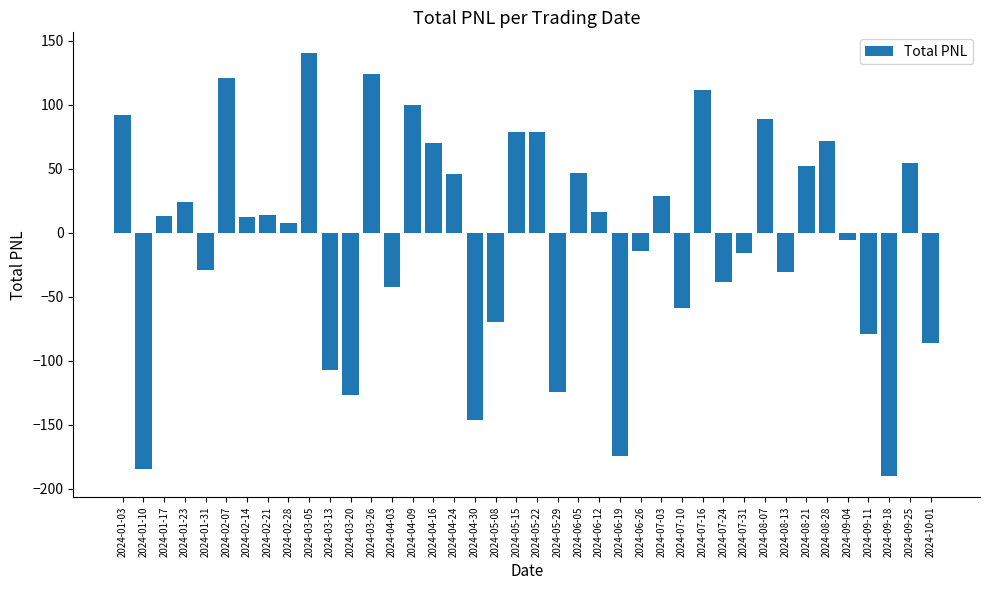

Which category has the lowest value across all series?

2024-09-18